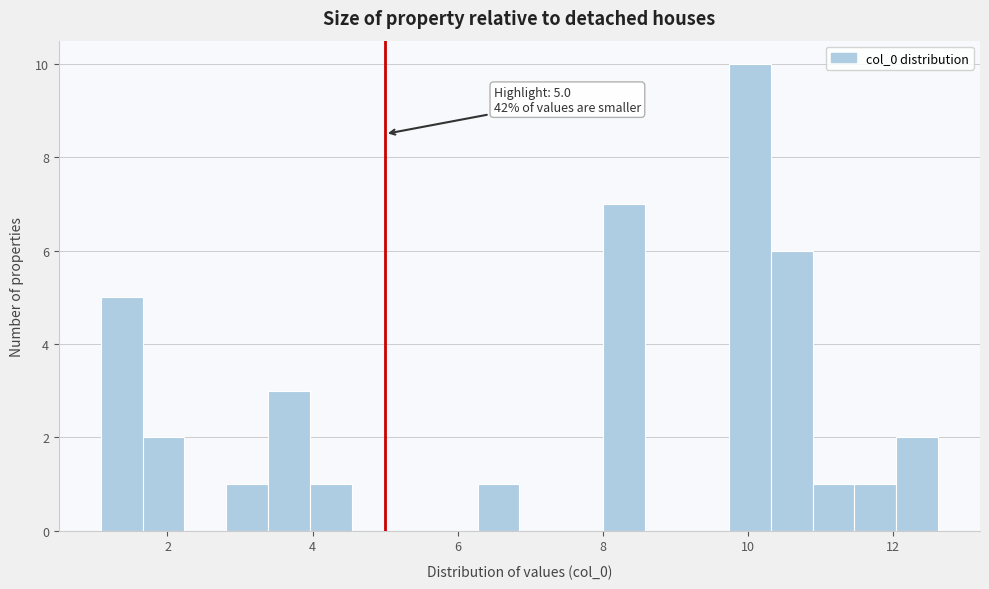

Around what value on the x-axis is the tallest bar? Give the approximate position of its centre, as read against the axis.

10.0